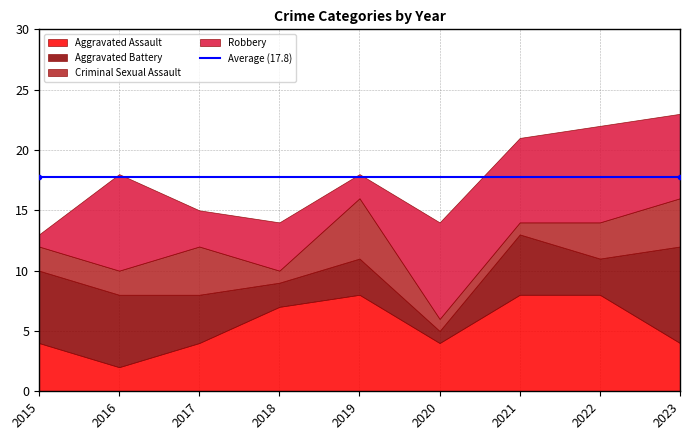

Which series has the largest total across all categories?

Aggravated Assault